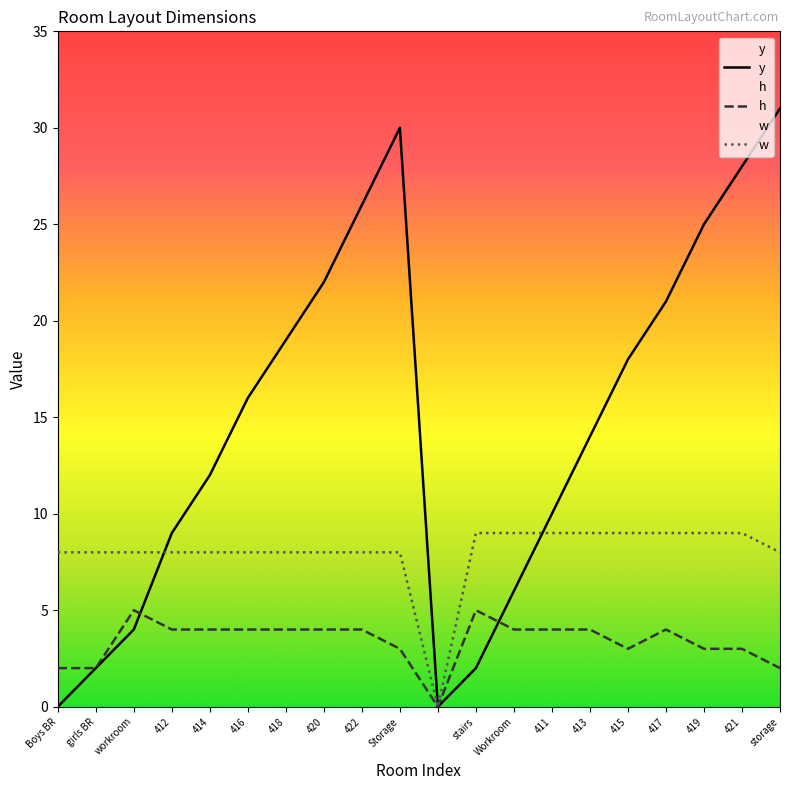

What is the total value across all series at Storage?

41